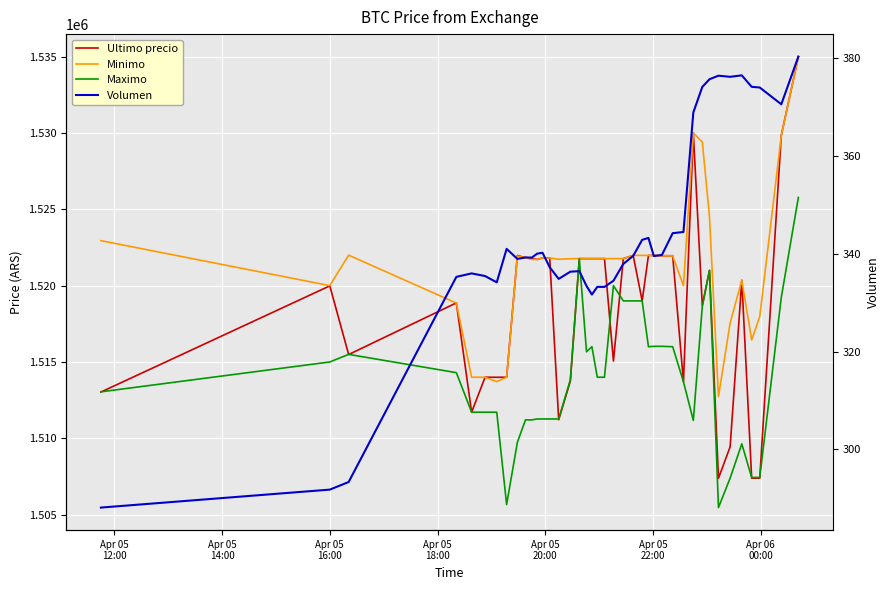

What are all the series names shown in the legend?

Ultimo precio, Minimo, Maximo, Volumen